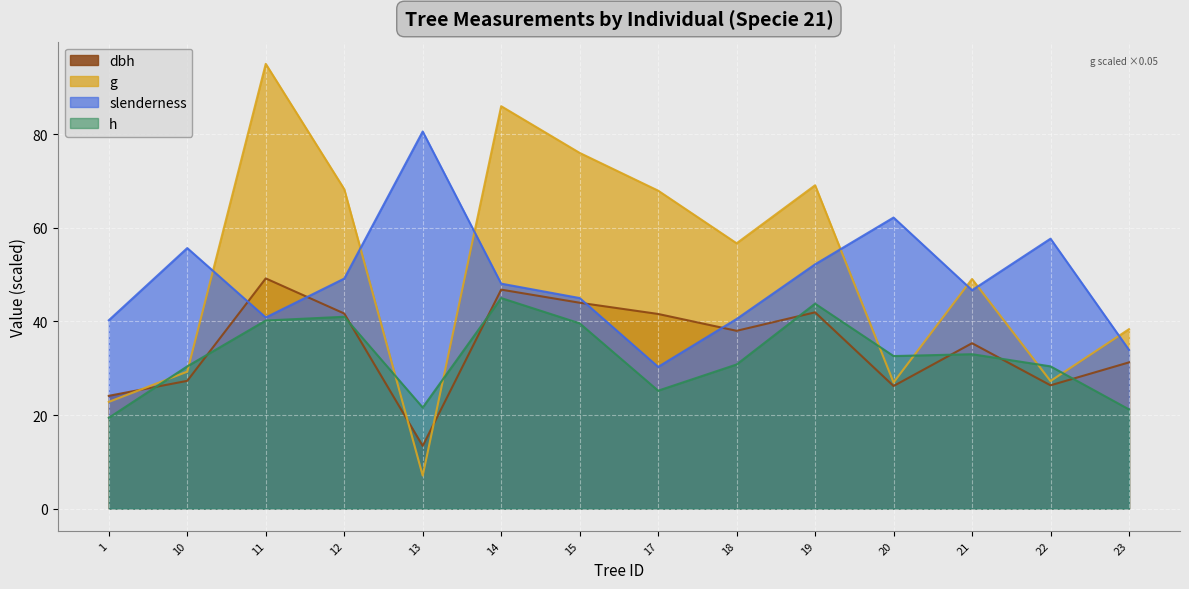

Rank the series by their maximum value, from lowest to highest.

h, dbh, slenderness, g